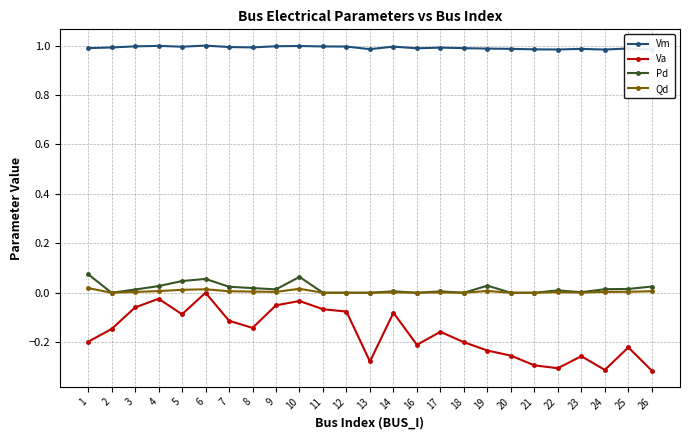

At which label does Qd reach its minimum?

2